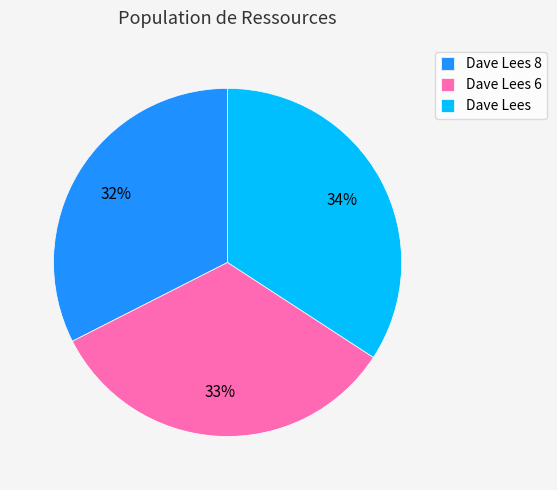

Do Dave Lees and Dave Lees 6 together represent more than half of the pie?

Yes